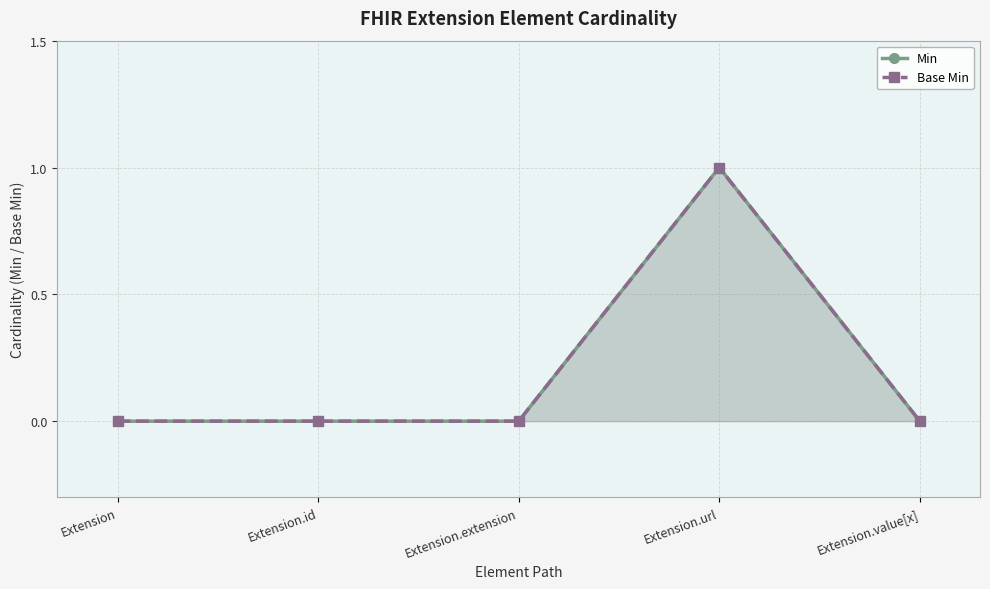

Count the number of categories in the chart.

5